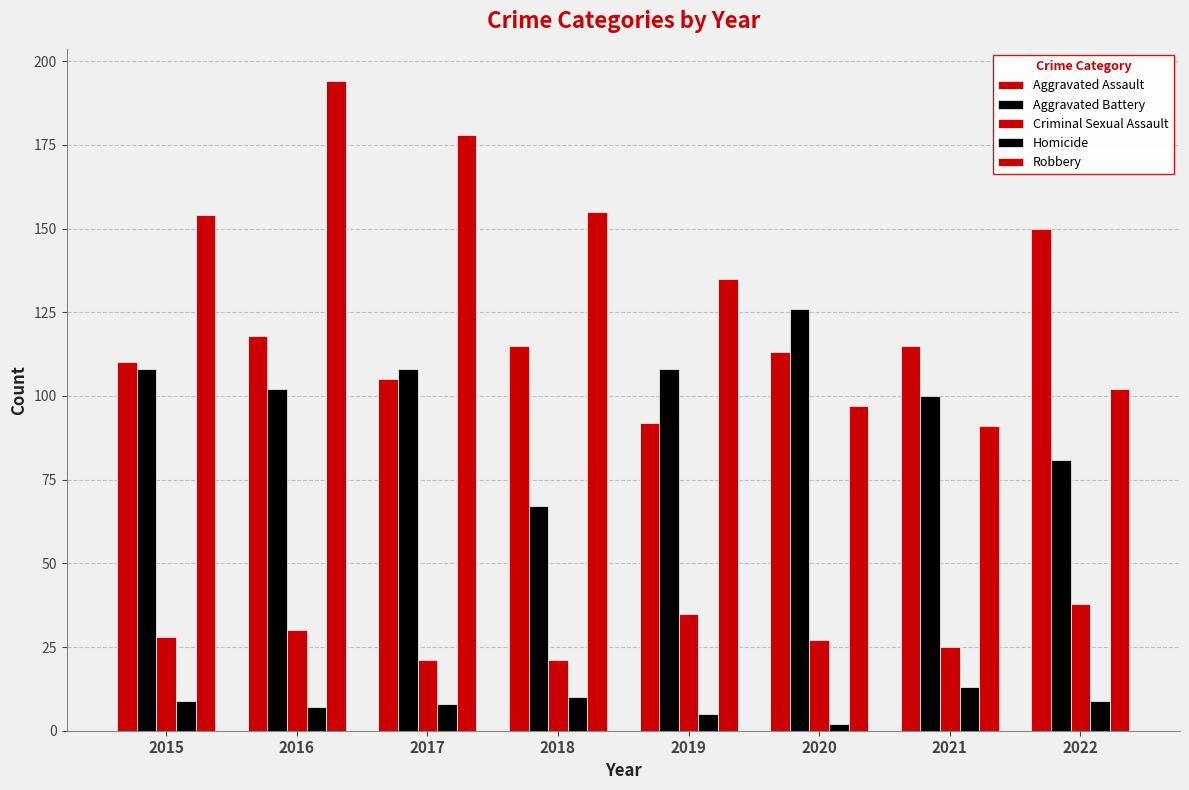

How many categories are shown in the chart?

8